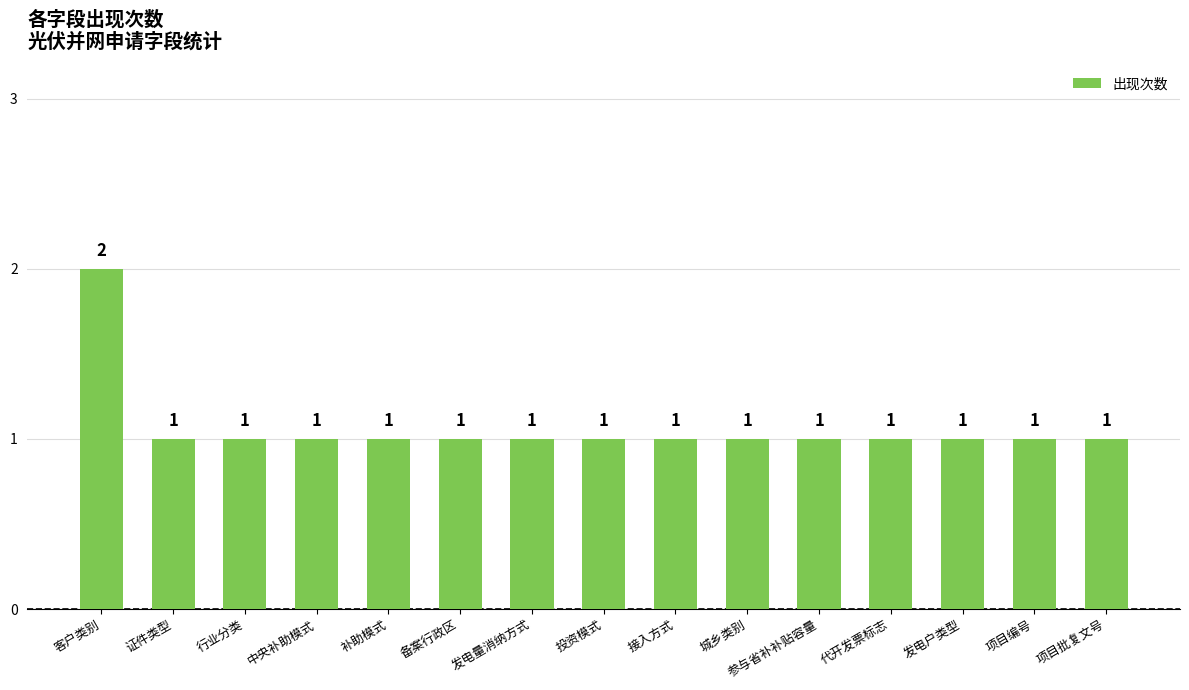

Reading left to right, what are all the values shown in this chart?

客户类别=2	证件类型=1	行业分类=1	中央补助模式=1	补助模式=1	备案行政区=1	发电量消纳方式=1	投资模式=1	接入方式=1	城乡类别=1	参与省补补贴容量=1	代开发票标志=1	发电户类型=1	项目编号=1	项目批复文号=1